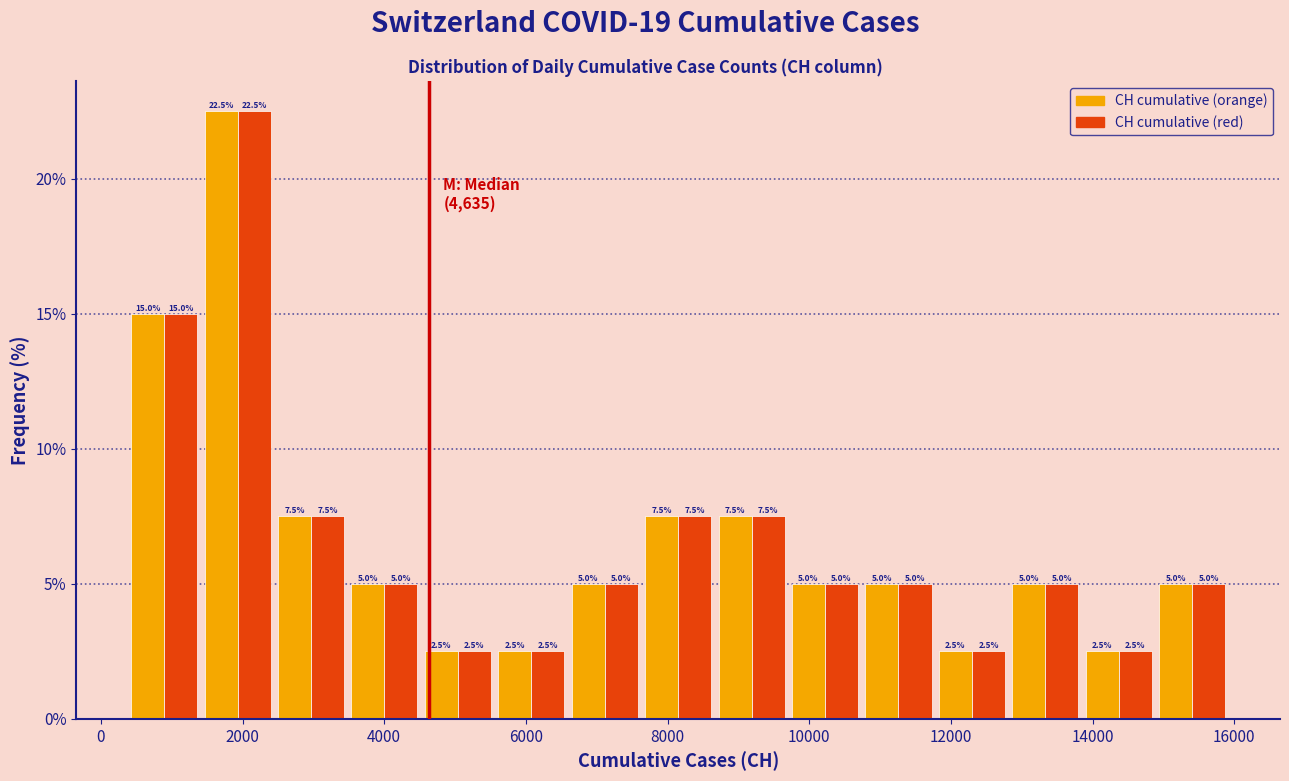

Reading left to right, list every range on the x-axis with the height of the bar of each series over it. The bar edges are not printed on the chart, so give them approximately, as read against the axis.

400 to 1400: CH cumulative (orange)=15.0	CH cumulative (red)=15.0
1400 to 2400: CH cumulative (orange)=22.5	CH cumulative (red)=22.5
2400 to 3400: CH cumulative (orange)=7.5	CH cumulative (red)=7.5
3400 to 4600: CH cumulative (orange)=5.0	CH cumulative (red)=5.0
4600 to 5600: CH cumulative (orange)=2.5	CH cumulative (red)=2.5
5600 to 6600: CH cumulative (orange)=2.5	CH cumulative (red)=2.5
6600 to 7600: CH cumulative (orange)=5.0	CH cumulative (red)=5.0
7600 to 8600: CH cumulative (orange)=7.5	CH cumulative (red)=7.5
8600 to 9800: CH cumulative (orange)=7.5	CH cumulative (red)=7.5
9800 to 10800: CH cumulative (orange)=5.0	CH cumulative (red)=5.0
10800 to 11800: CH cumulative (orange)=5.0	CH cumulative (red)=5.0
11800 to 12800: CH cumulative (orange)=2.5	CH cumulative (red)=2.5
12800 to 13800: CH cumulative (orange)=5.0	CH cumulative (red)=5.0
13800 to 14800: CH cumulative (orange)=2.5	CH cumulative (red)=2.5
14800 to 16000: CH cumulative (orange)=5.0	CH cumulative (red)=5.0